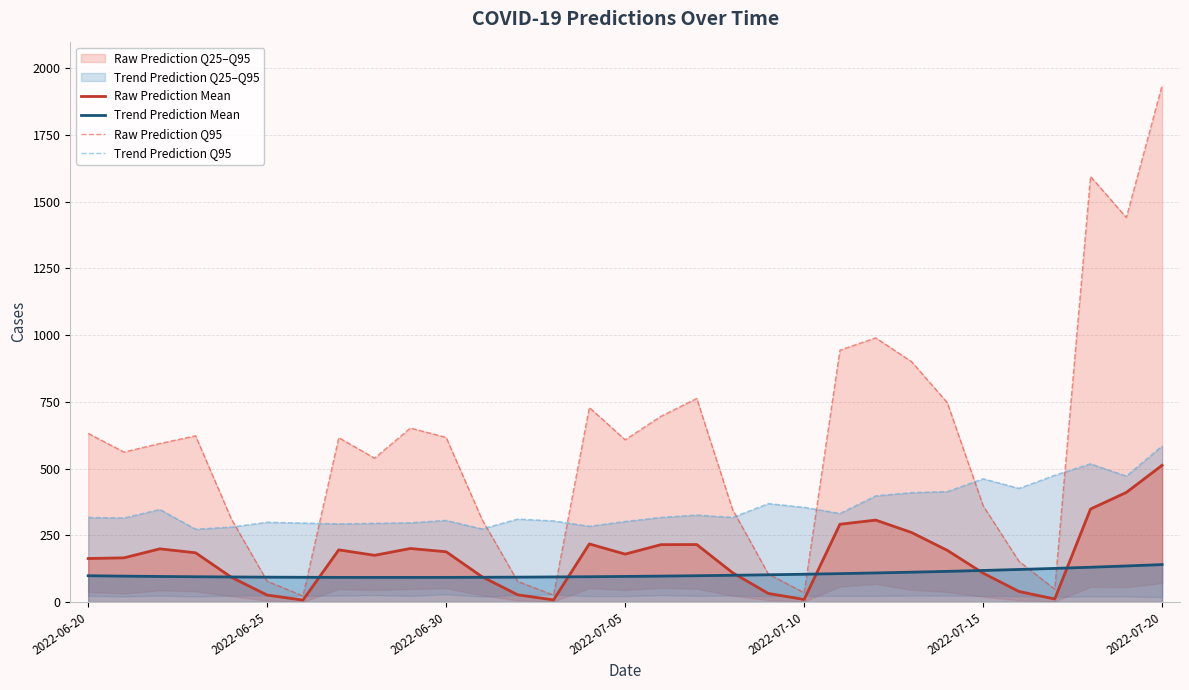

How many intersections are there between Raw Prediction Mean and Trend Prediction Mean?

8